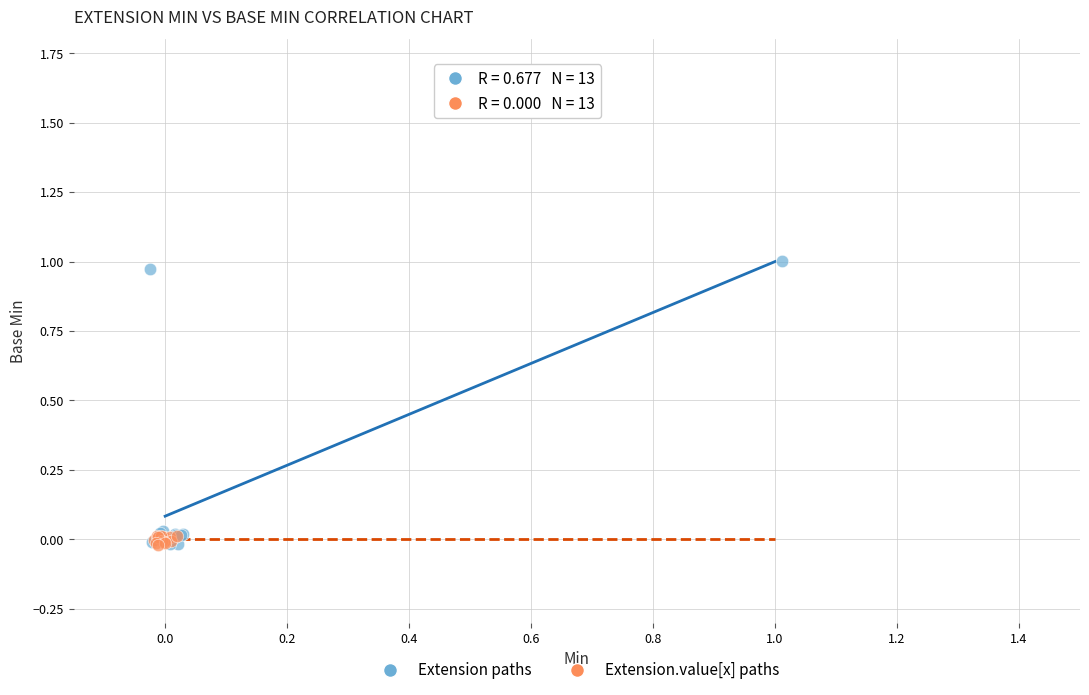

Which series reaches the maximum Y coordinate?

Extension paths